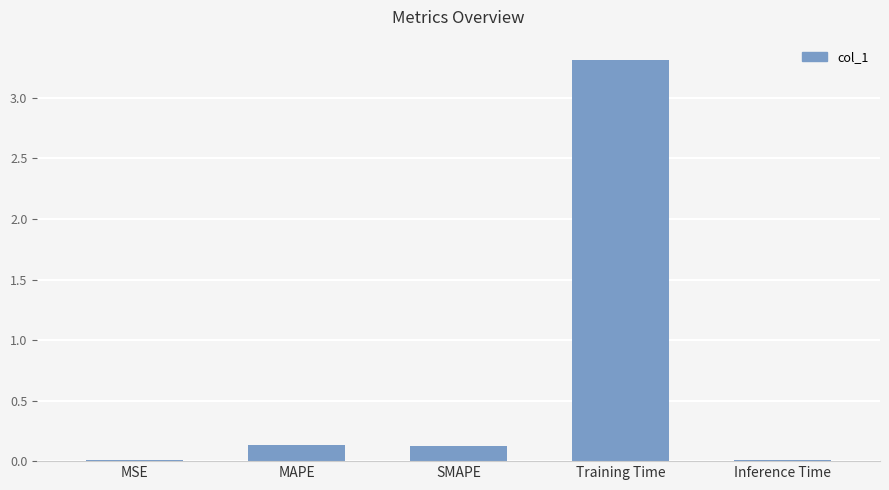

What is the sum of all values?

3.6